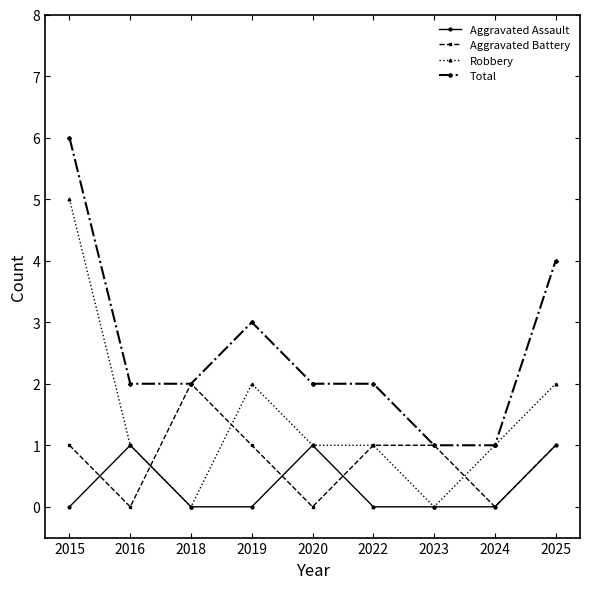

At which label does Total reach its peak?

2015